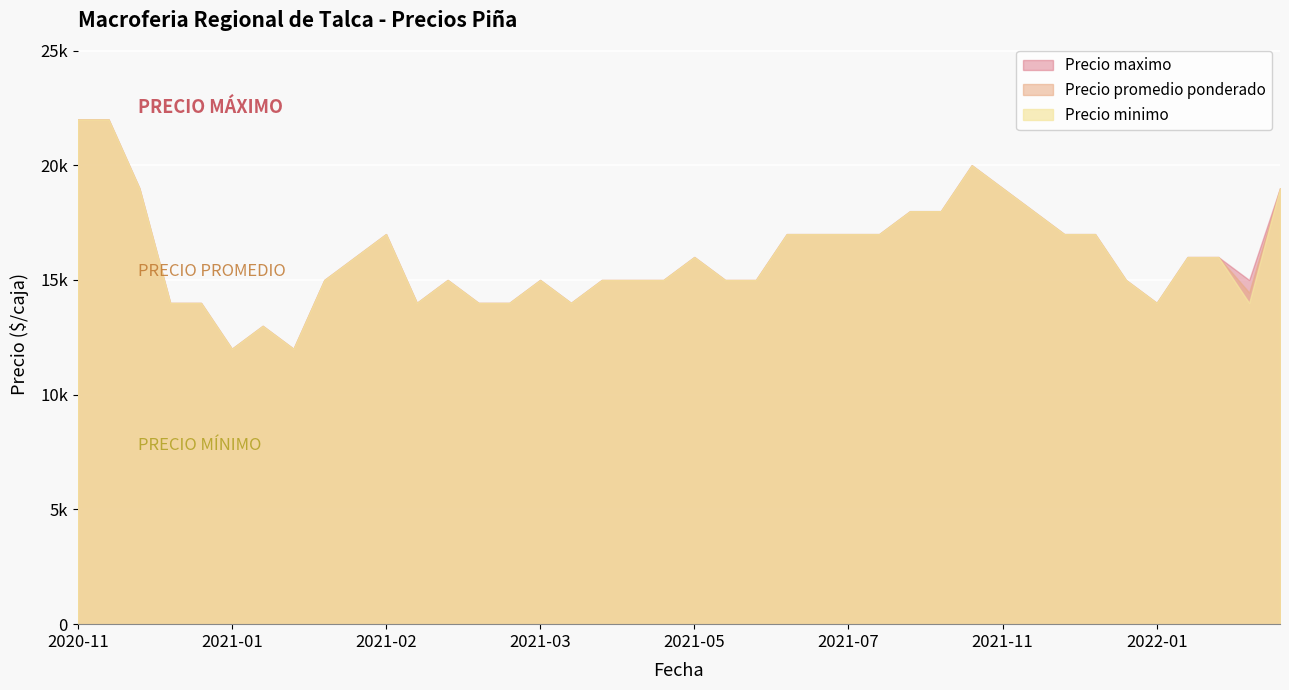

How many interior local valleys does the Precio promedio ponderado series have?

11